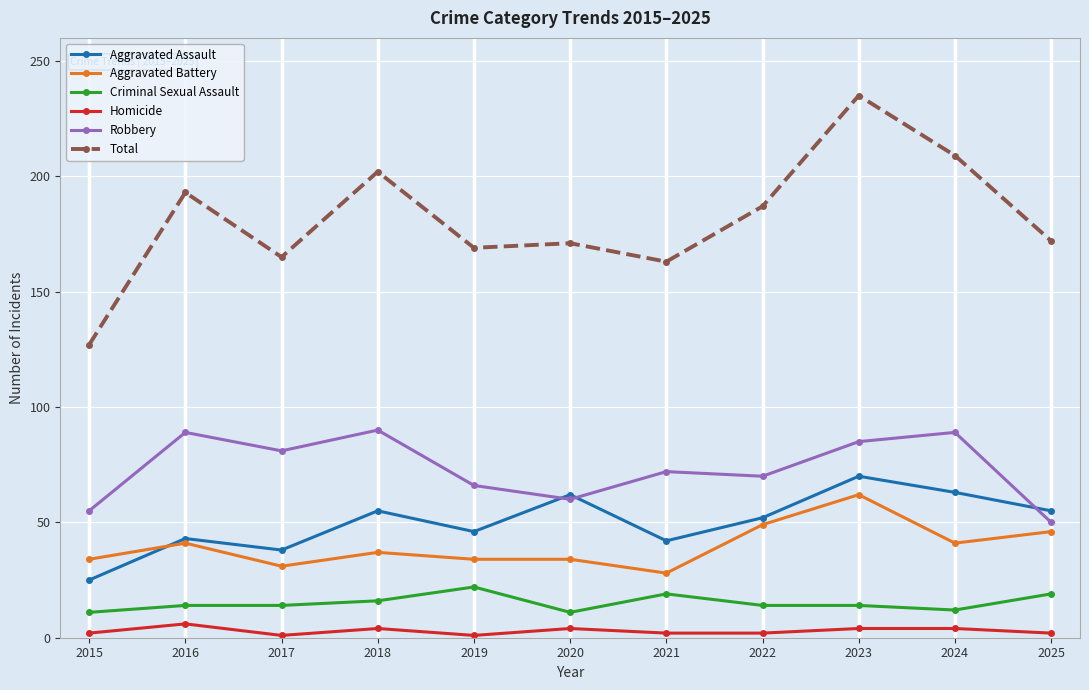

Does the chart have visible grid lines?

Yes